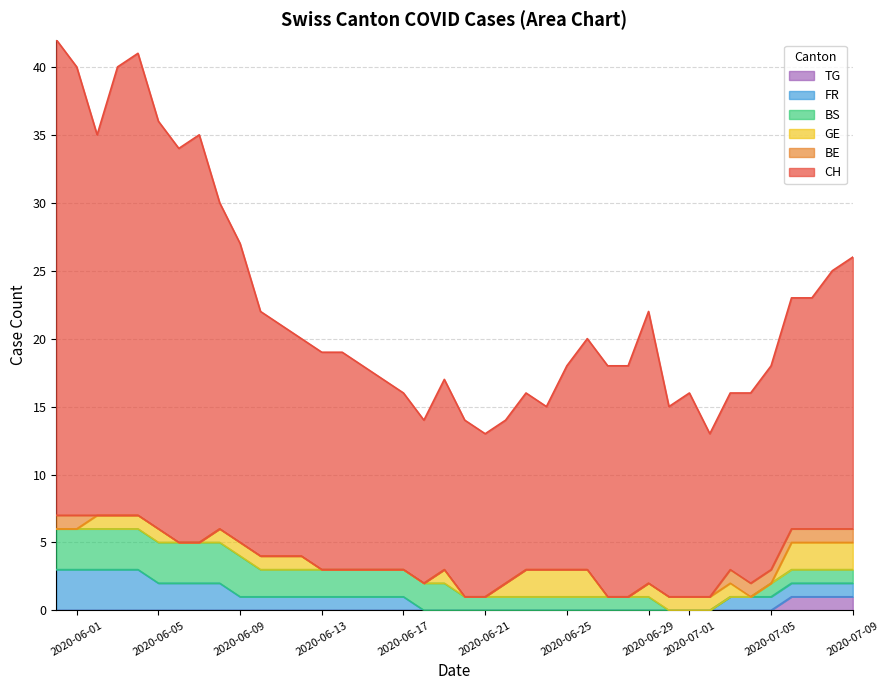

The value of GE at 39 is 2. True or false?

True